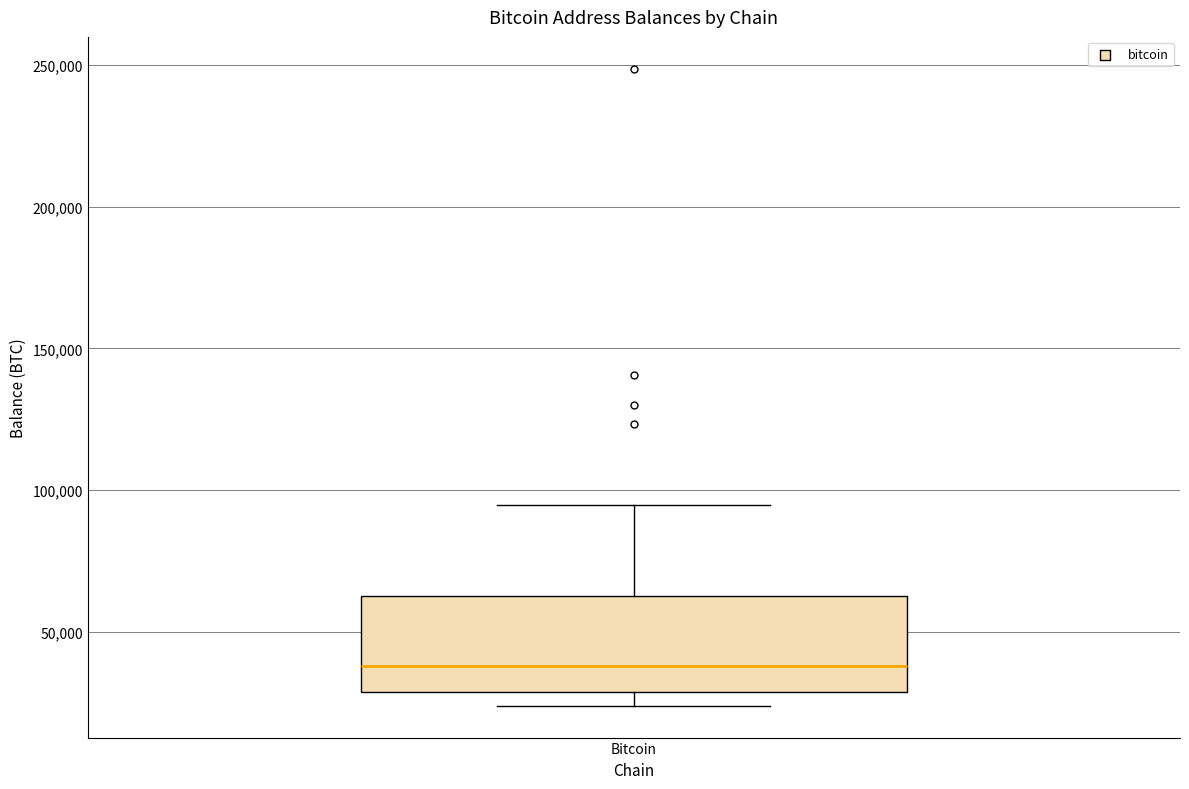

Where does the median line of the box for Bitcoin sit on the y-axis? The values are not printed on the chart, so give them approximately, as read against the axis.

40000